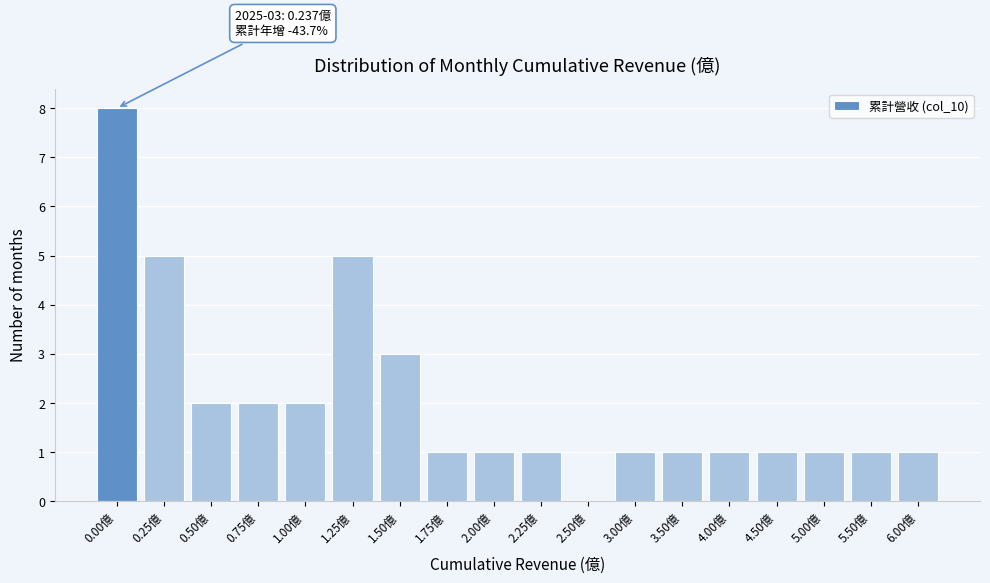

Reading right to left, extract all data points from this chart.

6.00億=1	5.50億=1	5.00億=1	4.50億=1	4.00億=1	3.50億=1	3.00億=1	2.50億=0	2.25億=1	2.00億=1	1.75億=1	1.50億=3	1.25億=5	1.00億=2	0.75億=2	0.50億=2	0.25億=5	0.00億=8